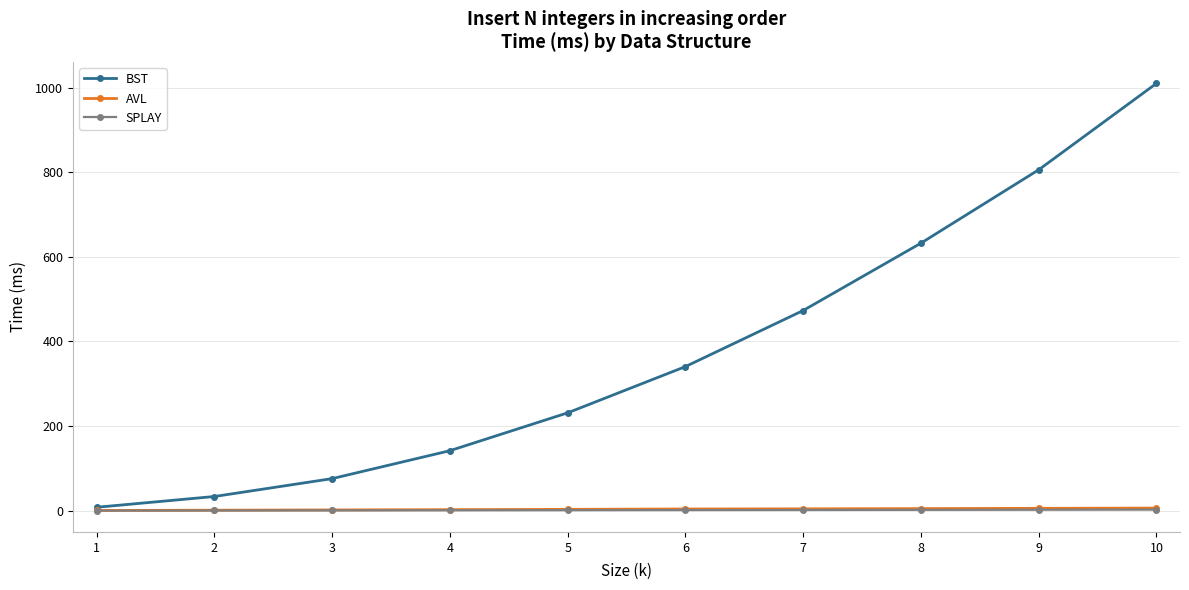

Read the BST value at 8.

632.2